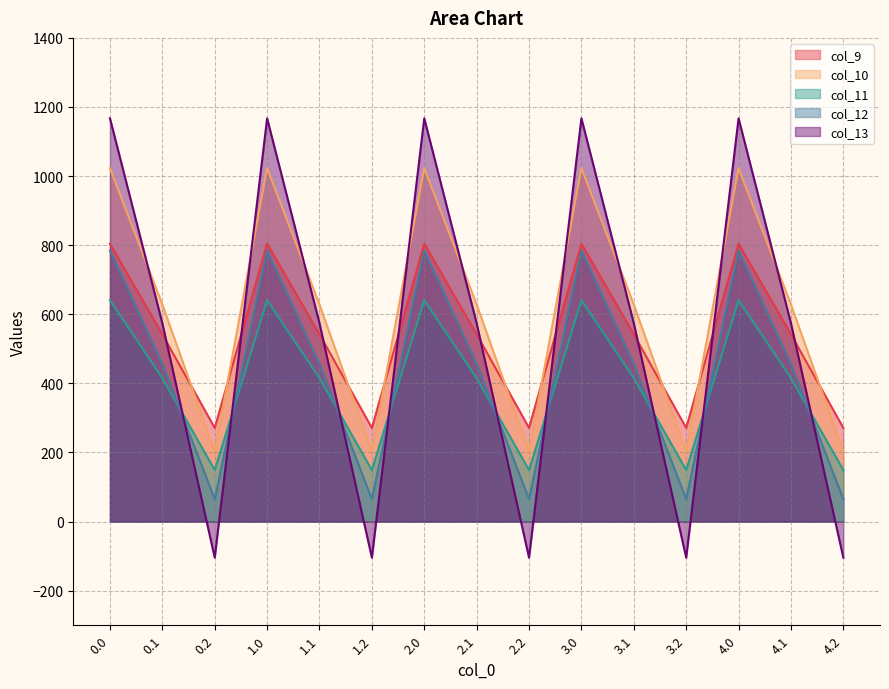

At which category does col_11 reach its first local peak?

1.0